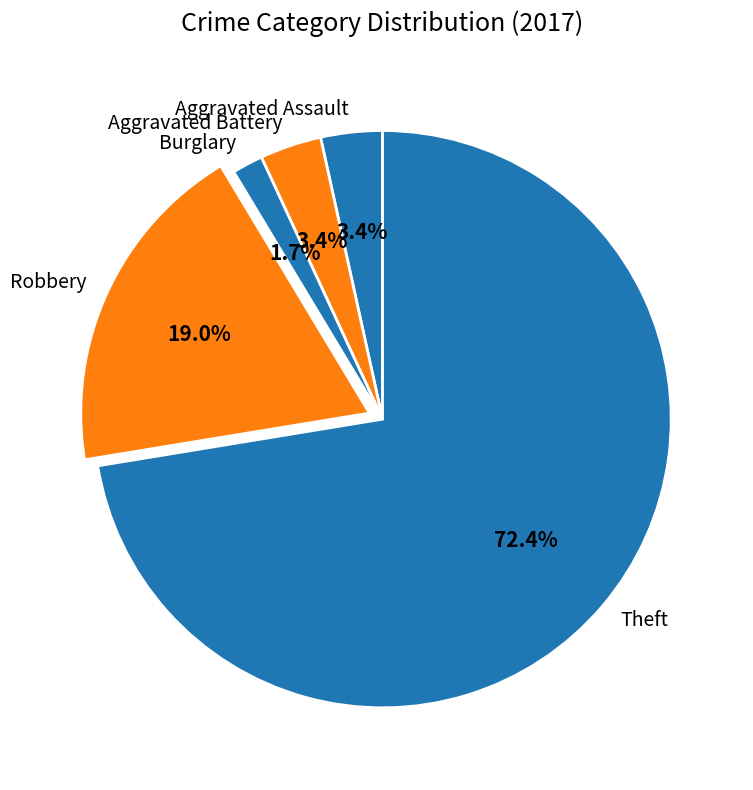

How much of the chart is everything except Robbery?

81.0%